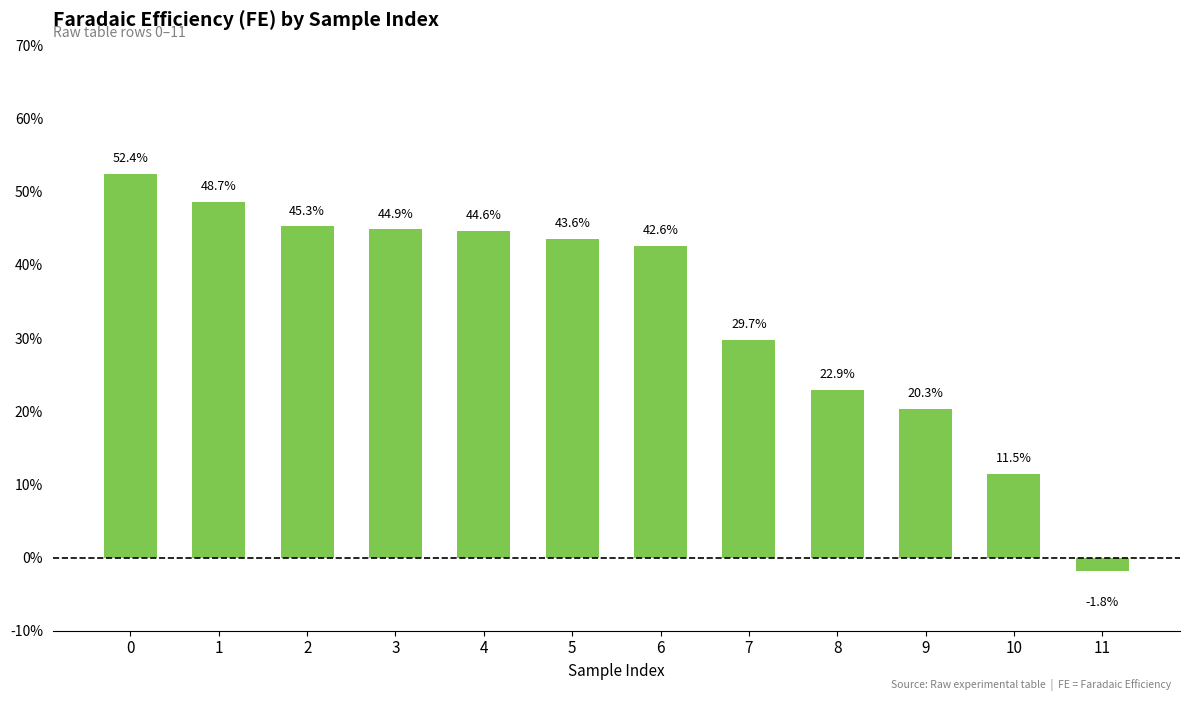

Does the chart contain any negative values?

Yes